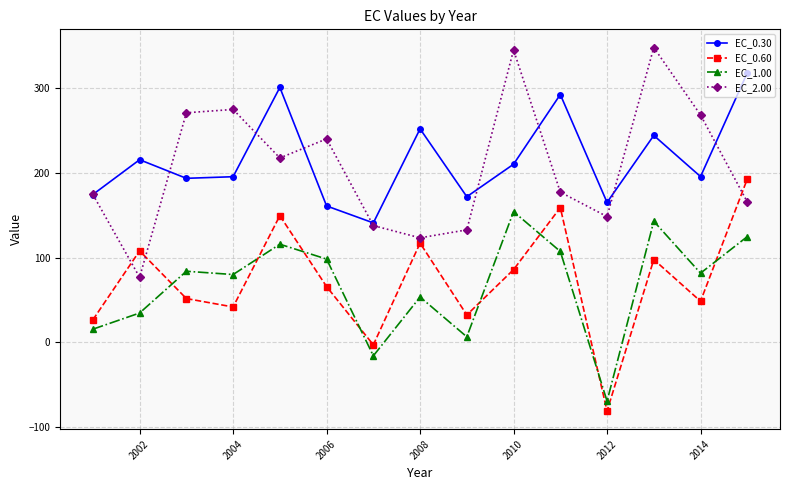

List the series in order of their peak value, highest first.

EC_2.00, EC_0.30, EC_0.60, EC_1.00